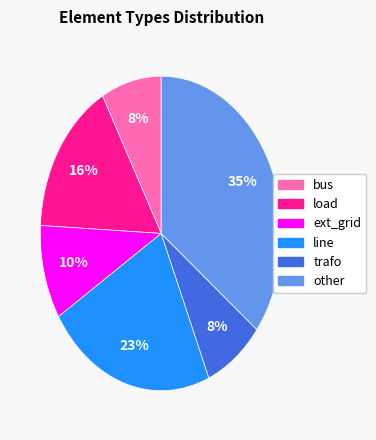

True or false: bus accounts for 17% of the total.

False